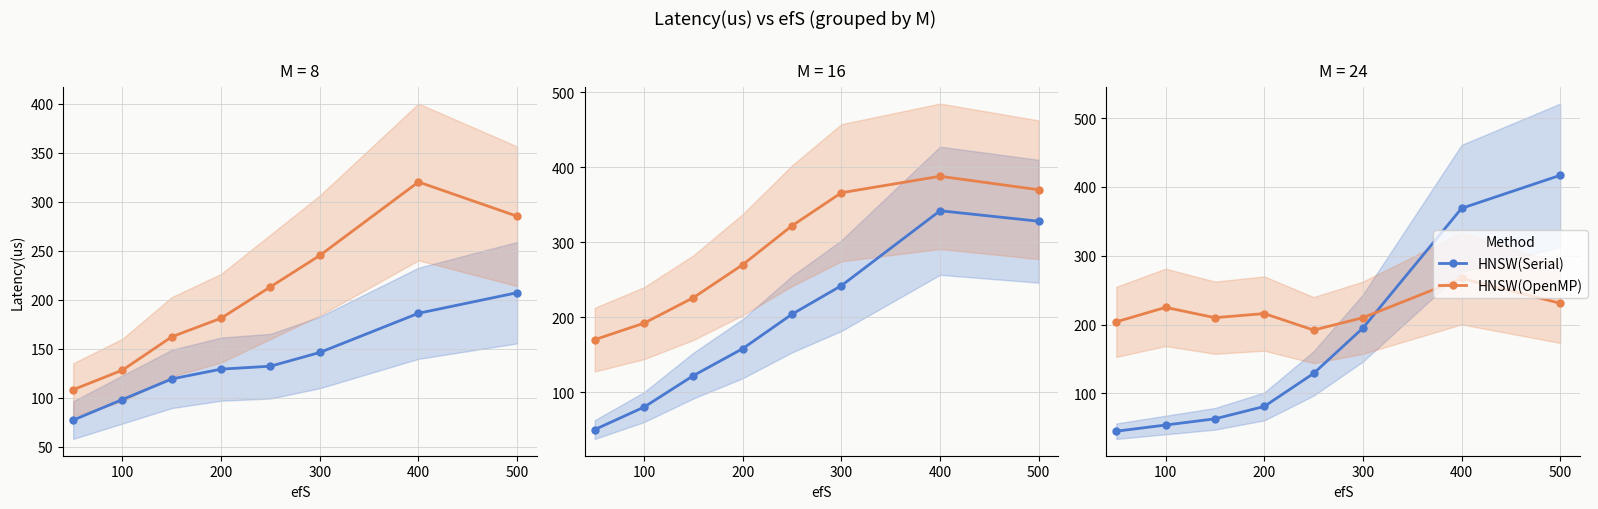

Which series has the largest range (max minus min)?

HNSW(Serial)